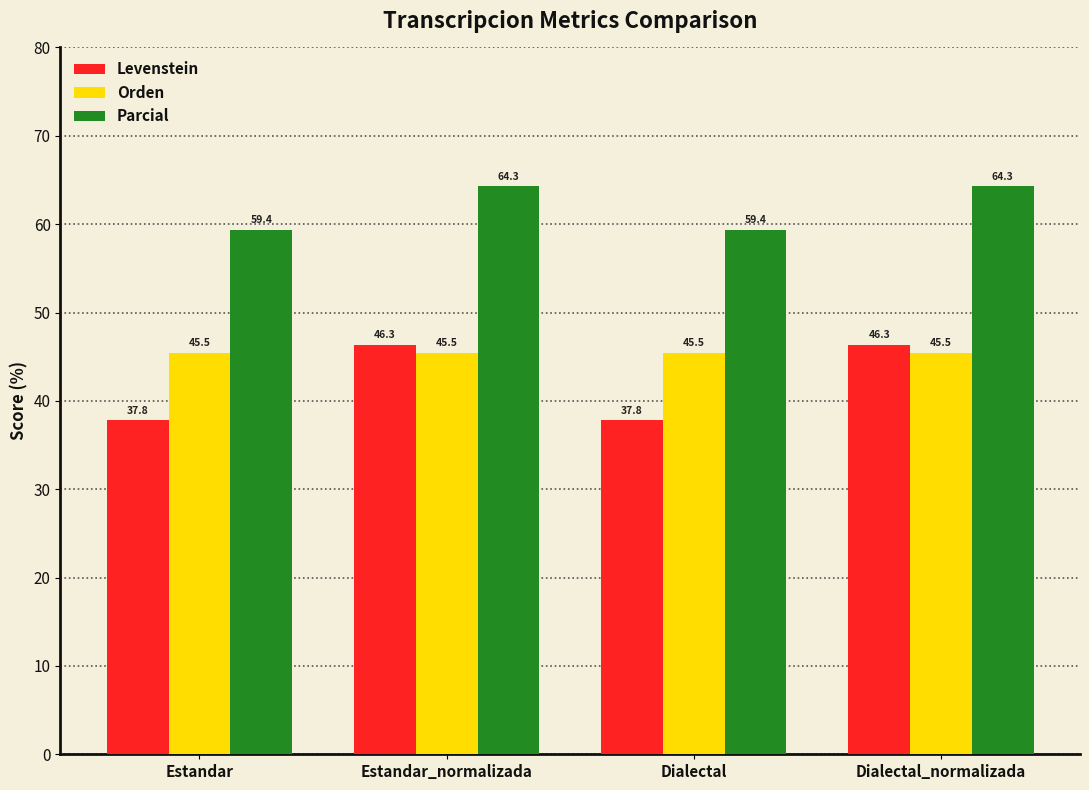

The Orden series shows 45.5 at Estandar. True or false?

True